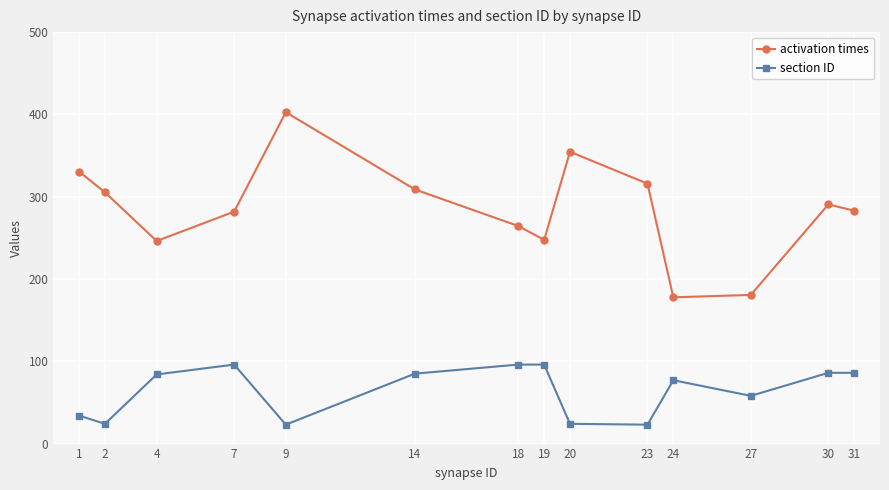

At which category is the sum across all series the highest?

9